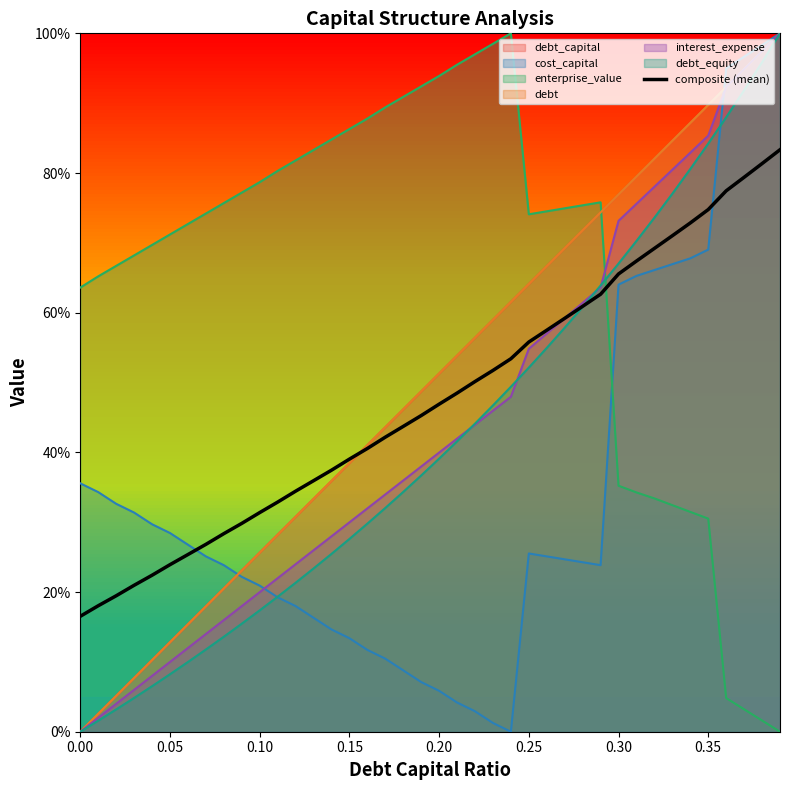

What is the maximum value shown in the chart?

0.8